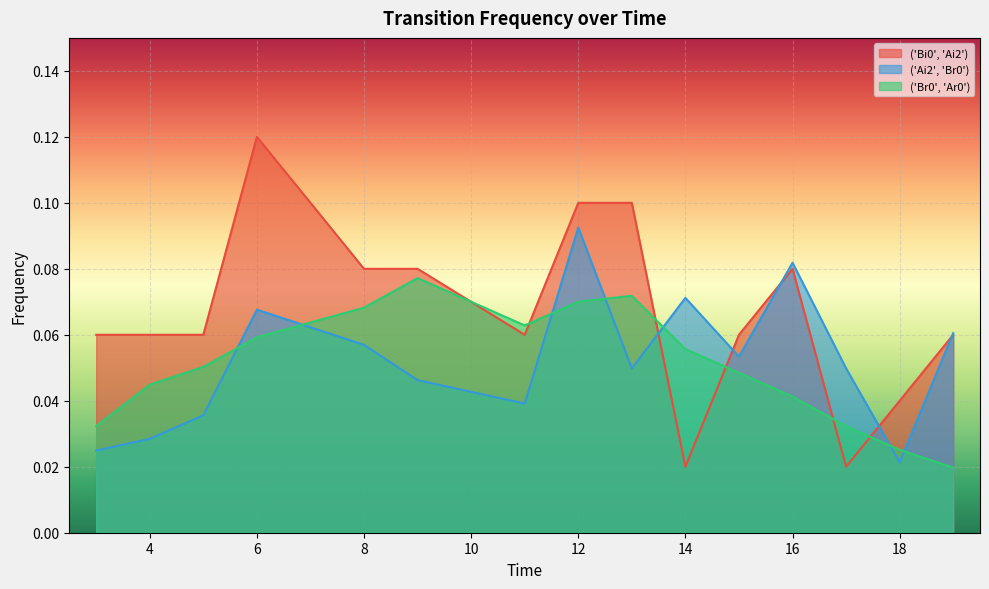

Rank the categories by ('Ai2', 'Br0') value from lowest to highest.

18, 3, 4, 5, 11, 9, 13, 17, 15, 8, 19, 6, 14, 16, 12